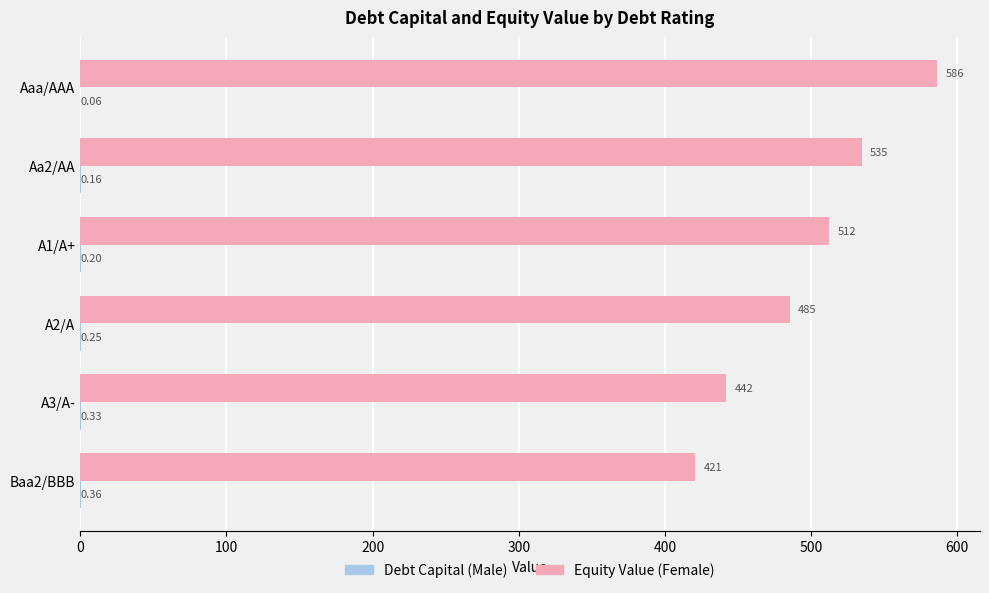

At which category does the chart reach its peak across all series?

Aaa/AAA